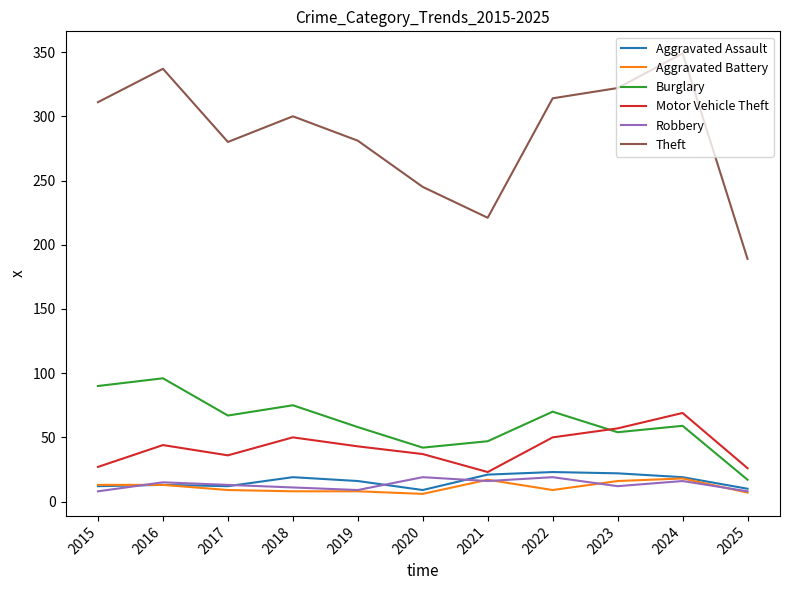

Does the chart display data point markers on the line(s)?

No